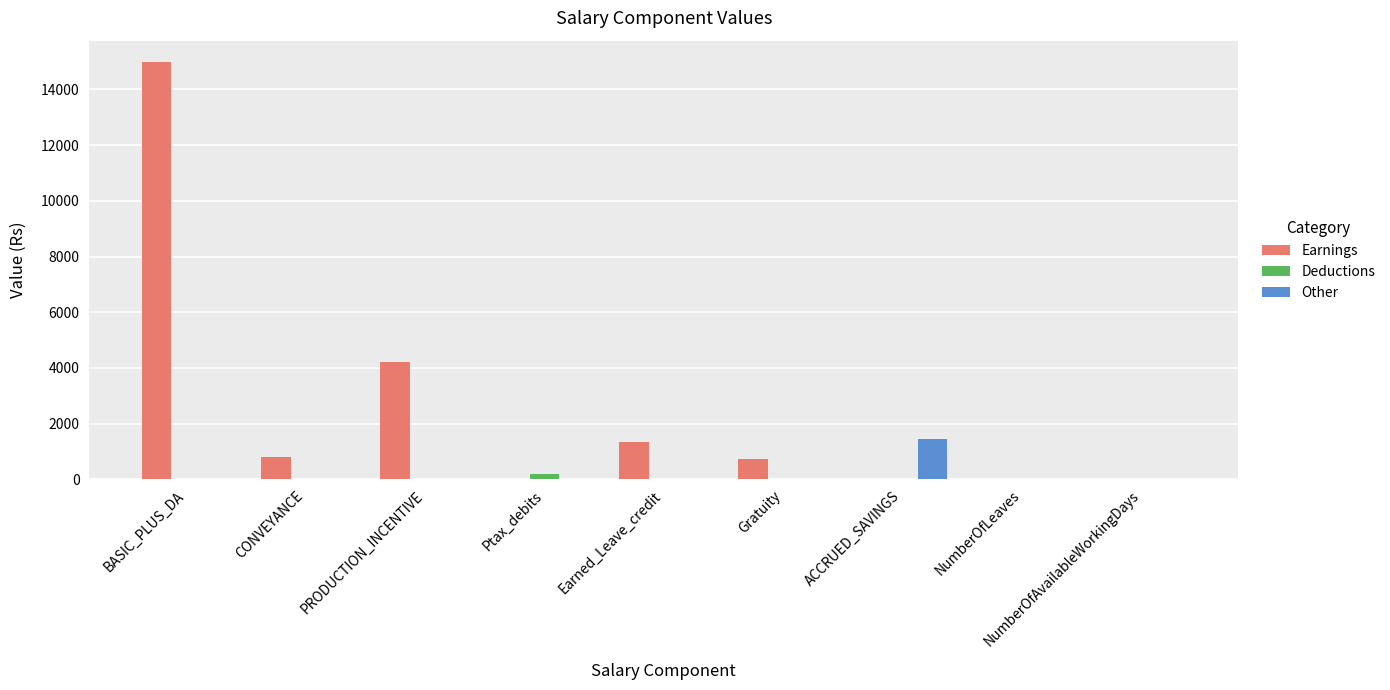

The Earnings series shows 20984 at BASIC_PLUS_DA. True or false?

False